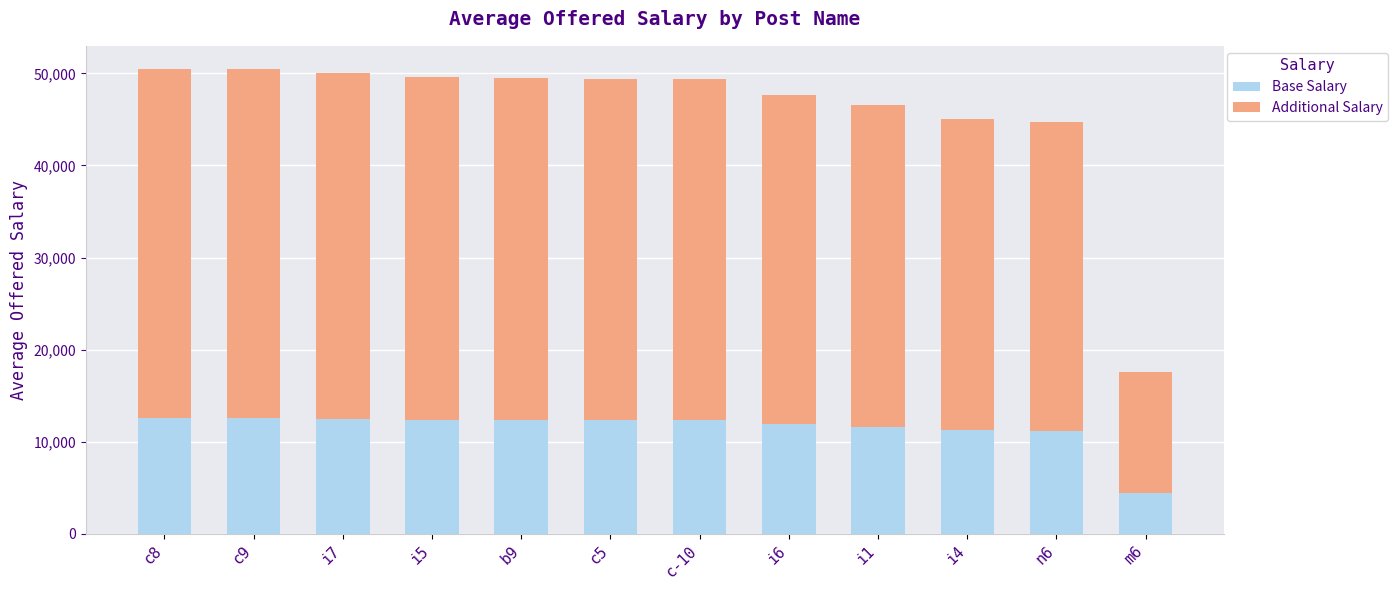

At which label does Base Salary first exceed 12359?

c8